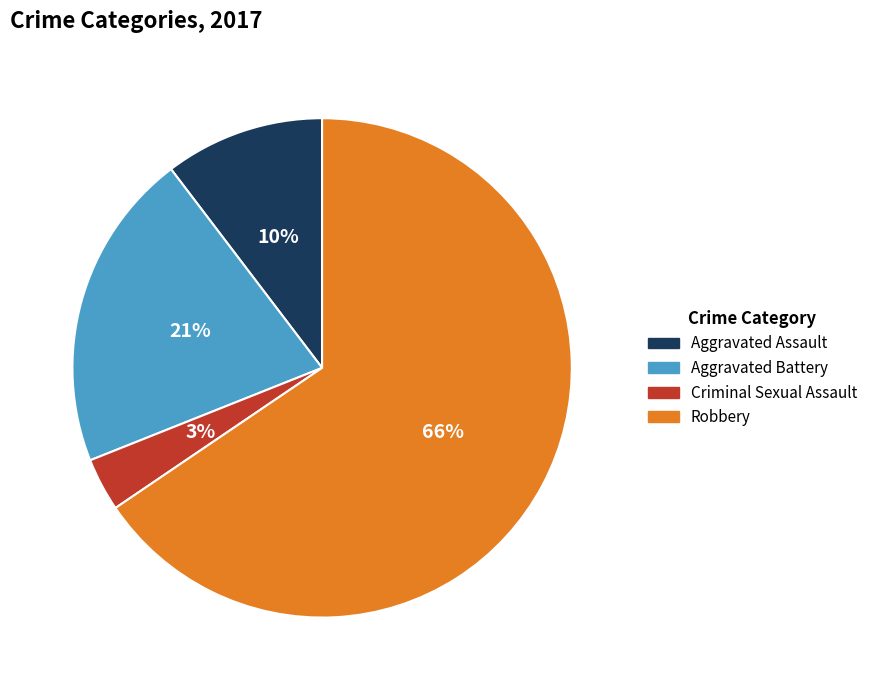

Combined, do Aggravated Assault and Robbery account for over 50%?

Yes